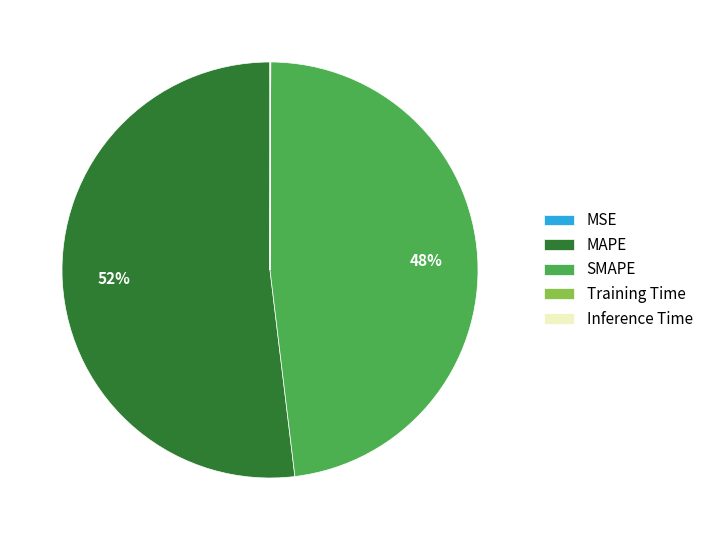

Is MAPE the majority of the pie?

Yes